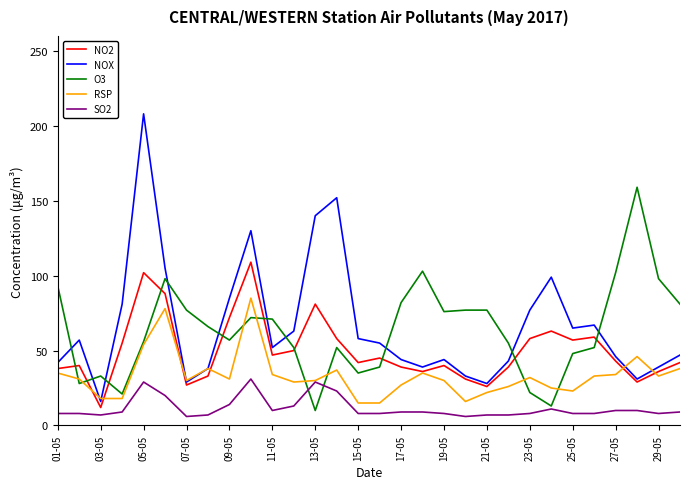

What is the difference between the second highest and minimum values in the SO2 series?

23